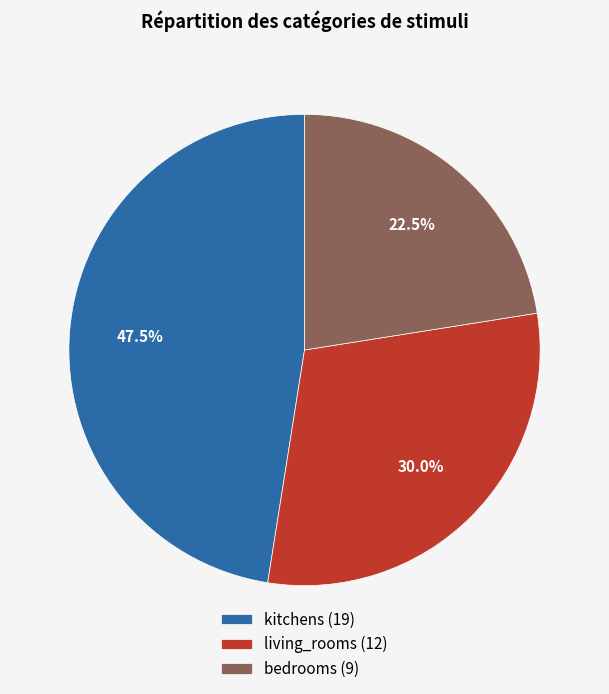

What is the largest slice in the pie chart?

kitchens